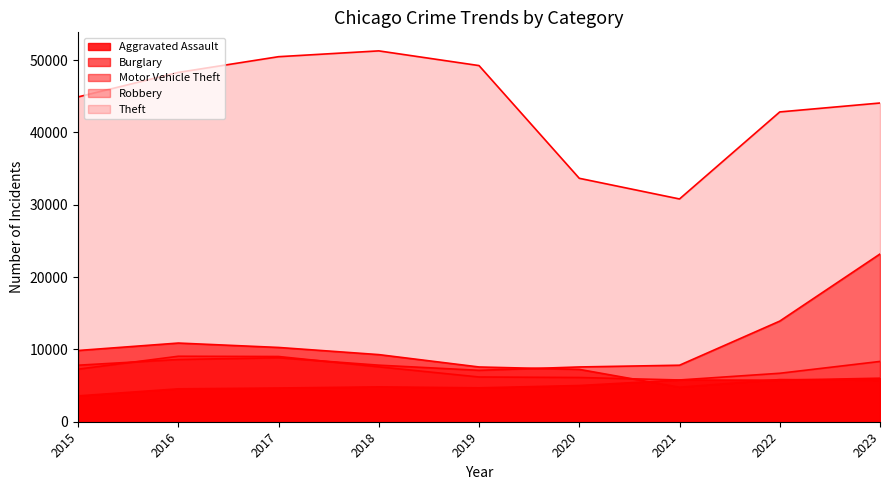

True or false: Aggravated Assault has a value of 1056 at 2019.

False